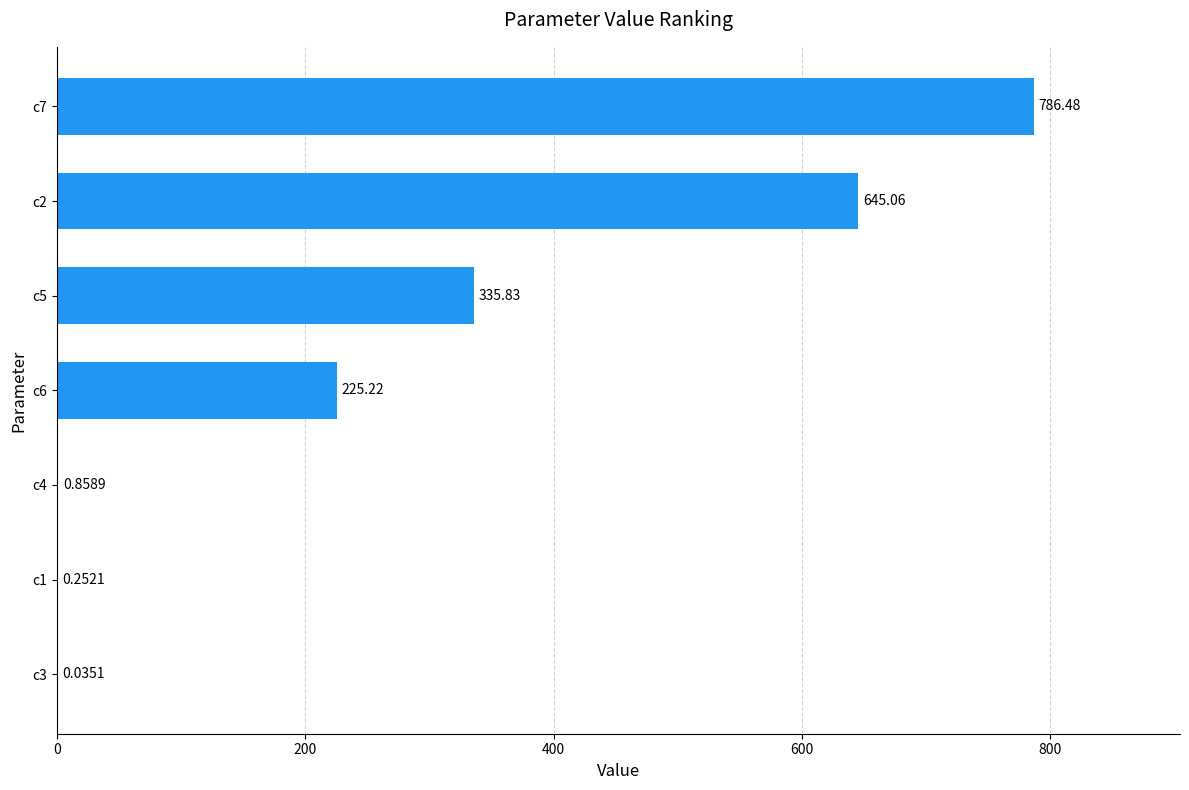

What is the change in value from c3 to c4?

+0.8